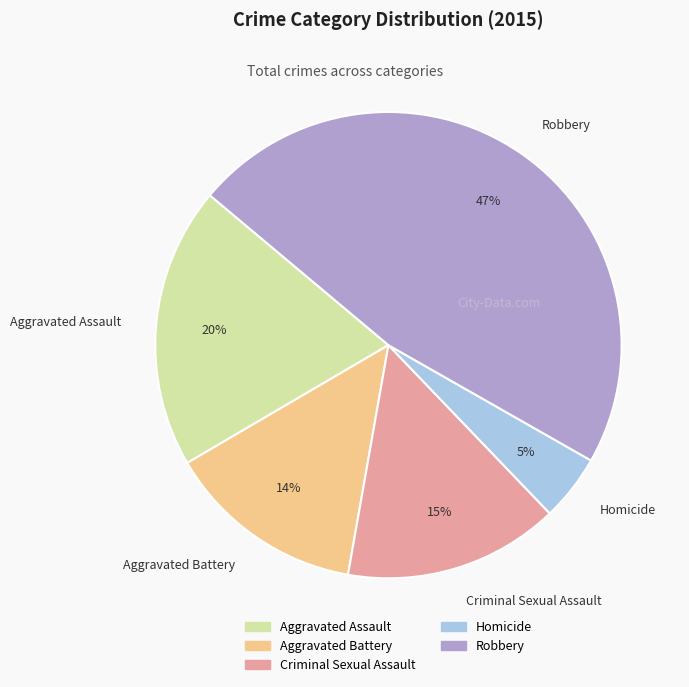

Is there any slice that represents more than half of the pie?

No